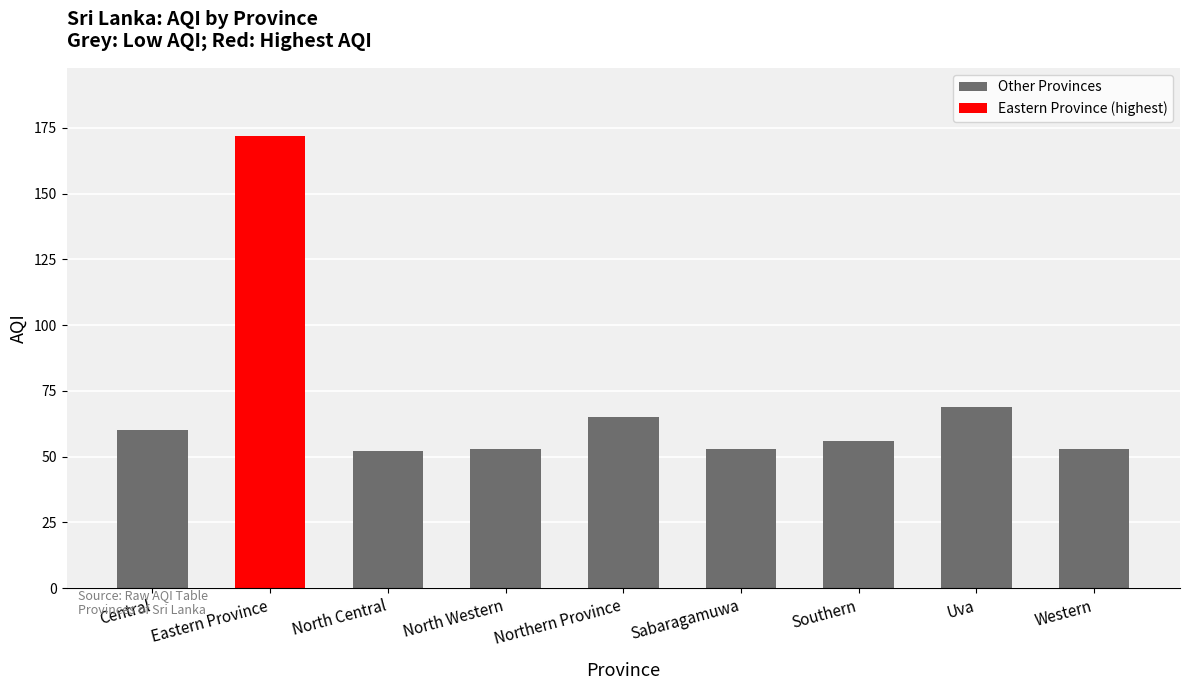

Reading left to right, what are all the values shown in this chart?

Other Provinces: Central=60	Eastern Province=0	North Central=52	North Western=53	Northern Province=65	Sabaragamuwa=53	Southern=56	Uva=69	Western=53
Eastern Province (highest): Central=0	Eastern Province=172	North Central=0	North Western=0	Northern Province=0	Sabaragamuwa=0	Southern=0	Uva=0	Western=0